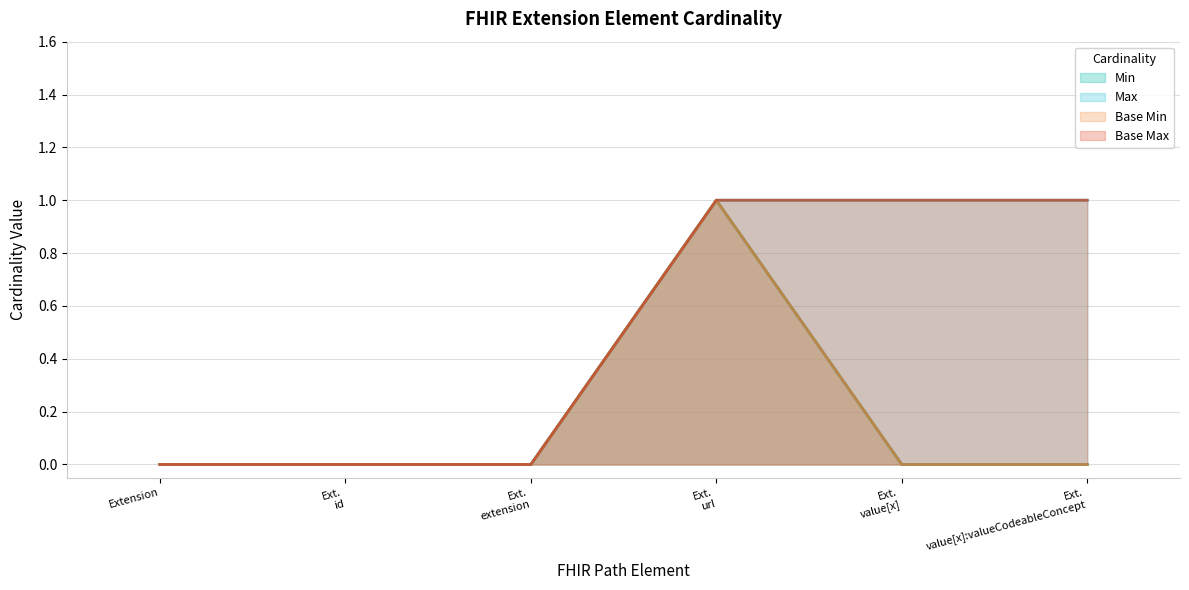

Reading left to right, transcribe all the data shown in this chart.

Min: 0	0	0	1	0	0
Max: 0	0	0	1	1	1
Base Min: 0	0	0	1	0	0
Base Max: 0	0	0	1	1	1